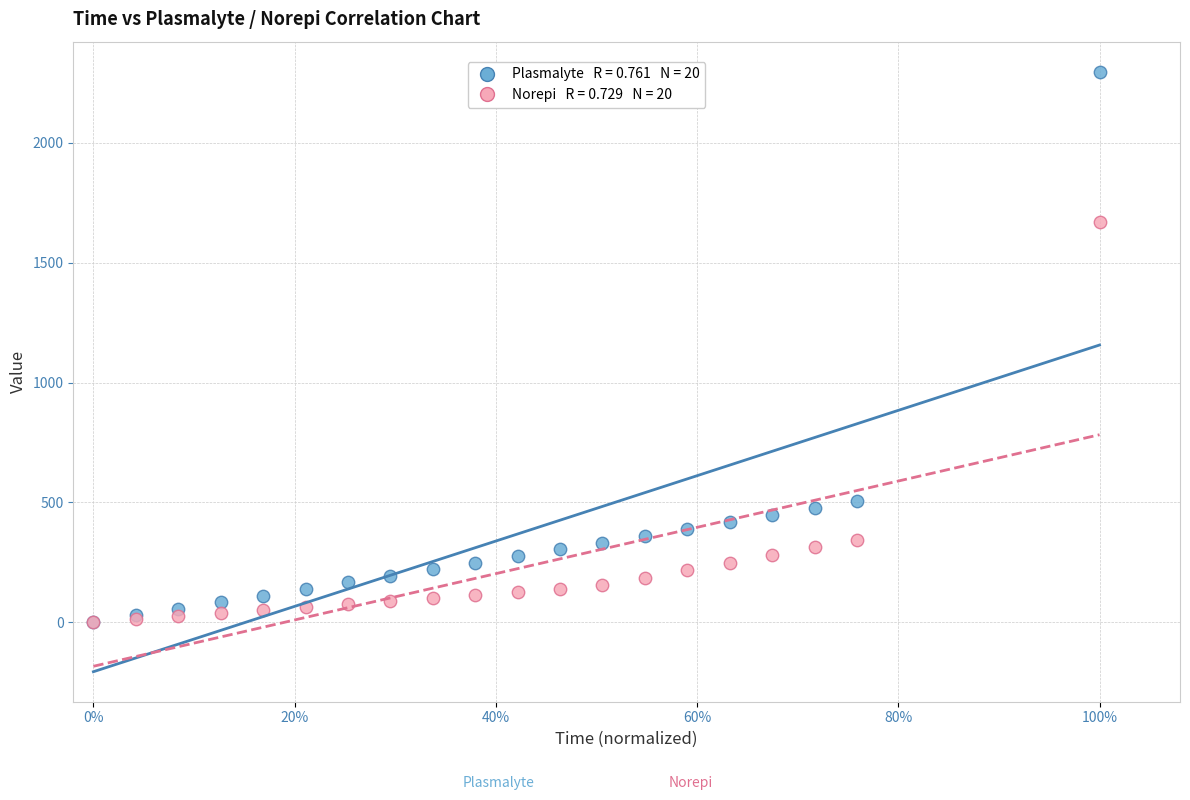

Across all series, what Y value is closest to 1148?

1668.1